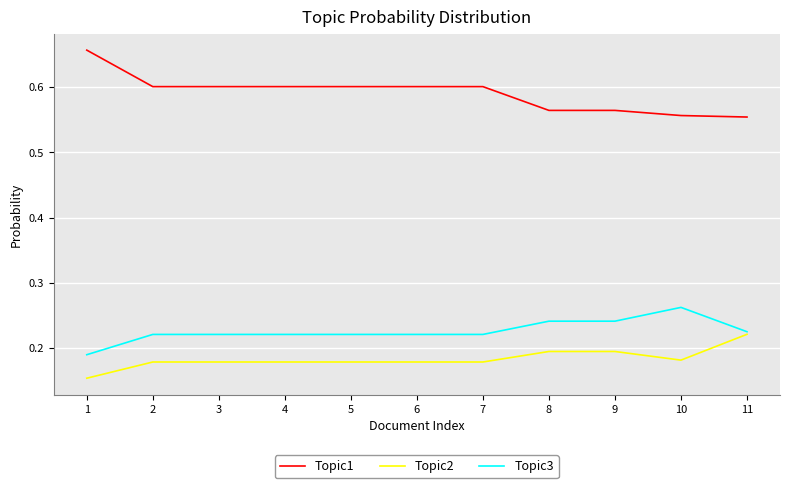

Does the chart display data point markers on the line(s)?

No